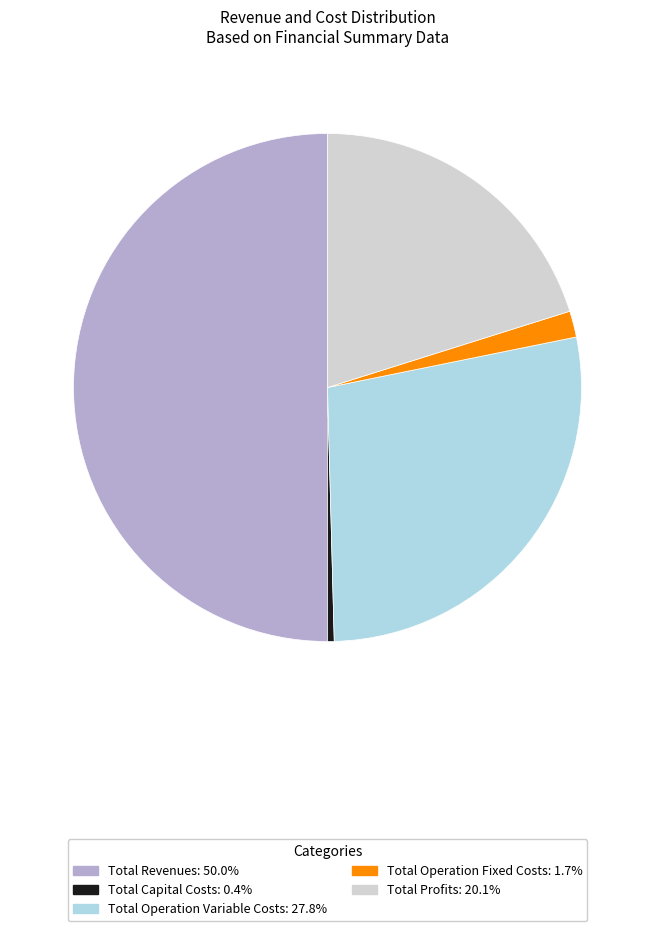

Does Total Operation Fixed Costs account for over 50% of the chart?

No